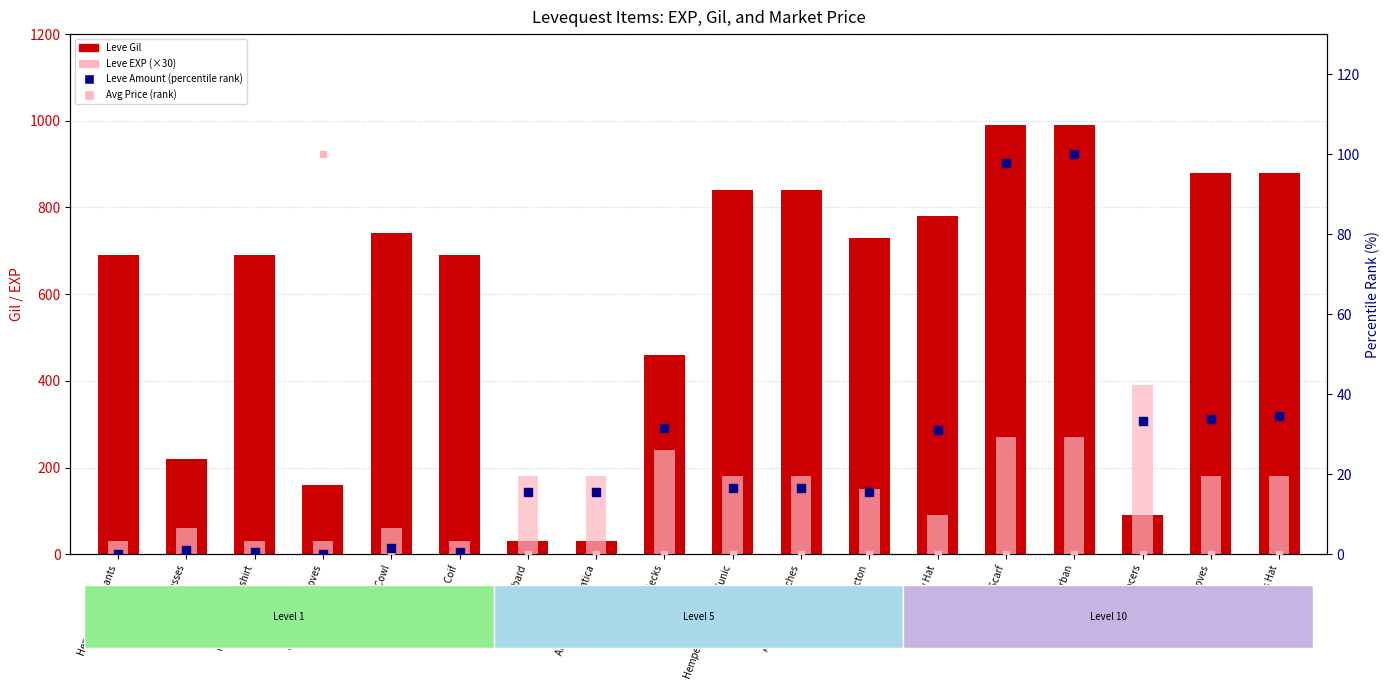

Which series reaches the minimum Y coordinate?

Leve Amount (percentile)